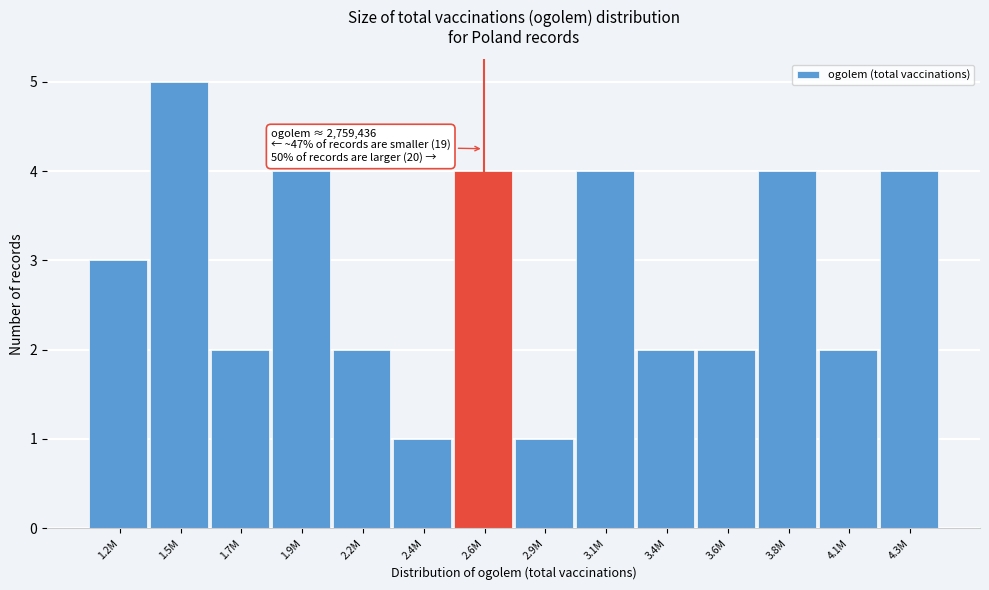

Reading left to right, extract all data points from this chart.

3	5	2	4	2	1	4	1	4	2	2	4	2	4